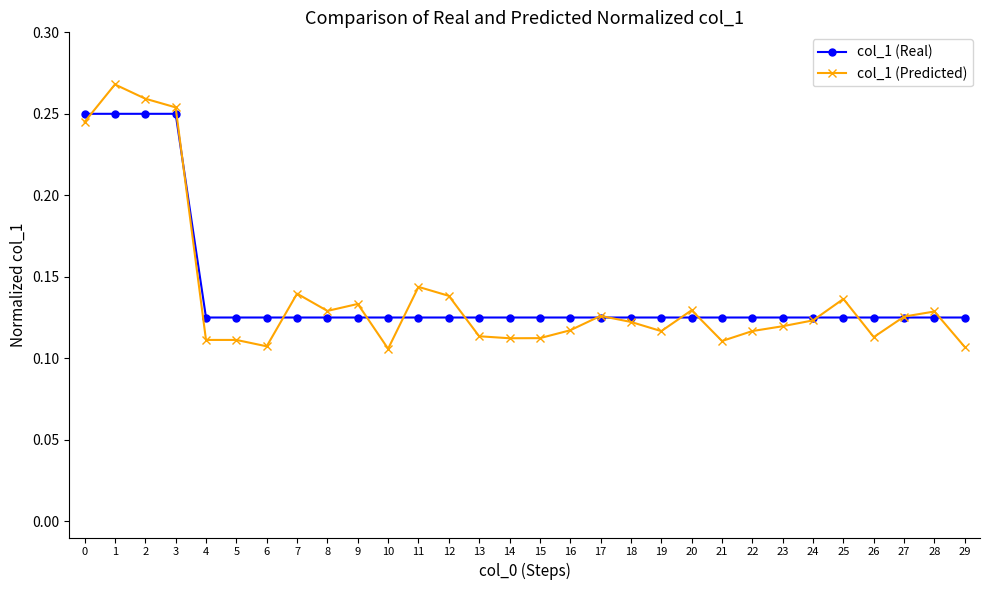

Count the number of data series in this chart.

2